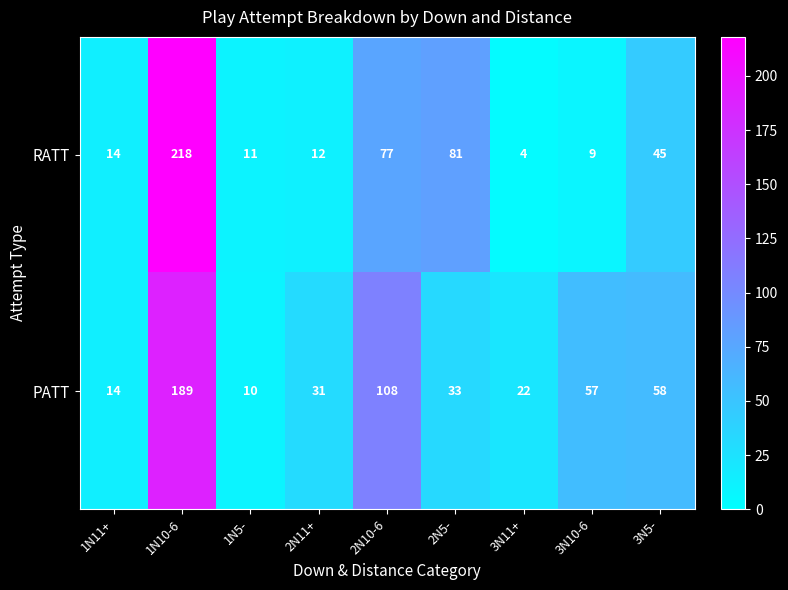

Which label corresponds to the largest value in the chart?

1N10-6